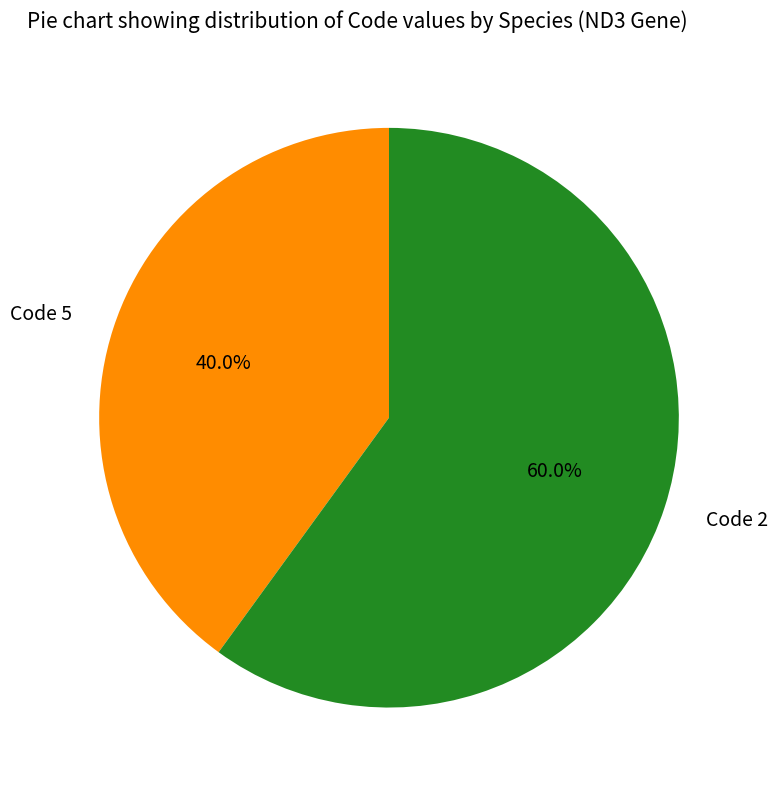

Between Code 2 and Code 5, which is larger?

Code 2